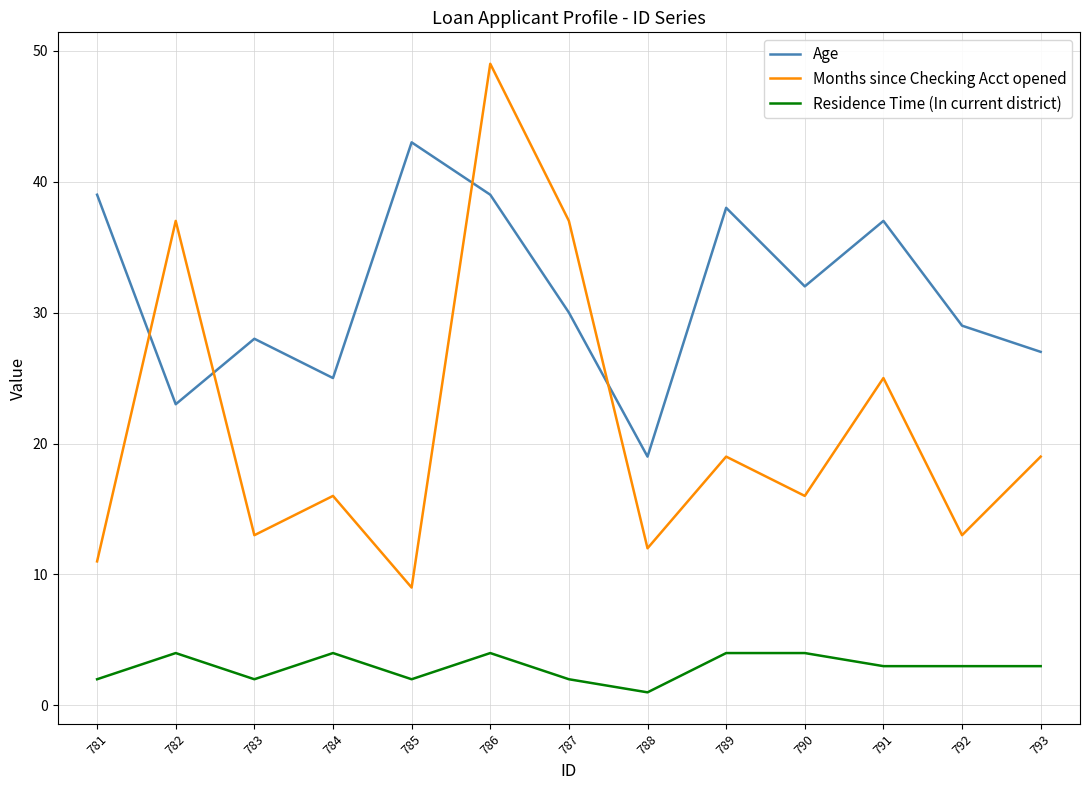

What is the sum of the Residence Time (In current district) values at 789 and 793?

7